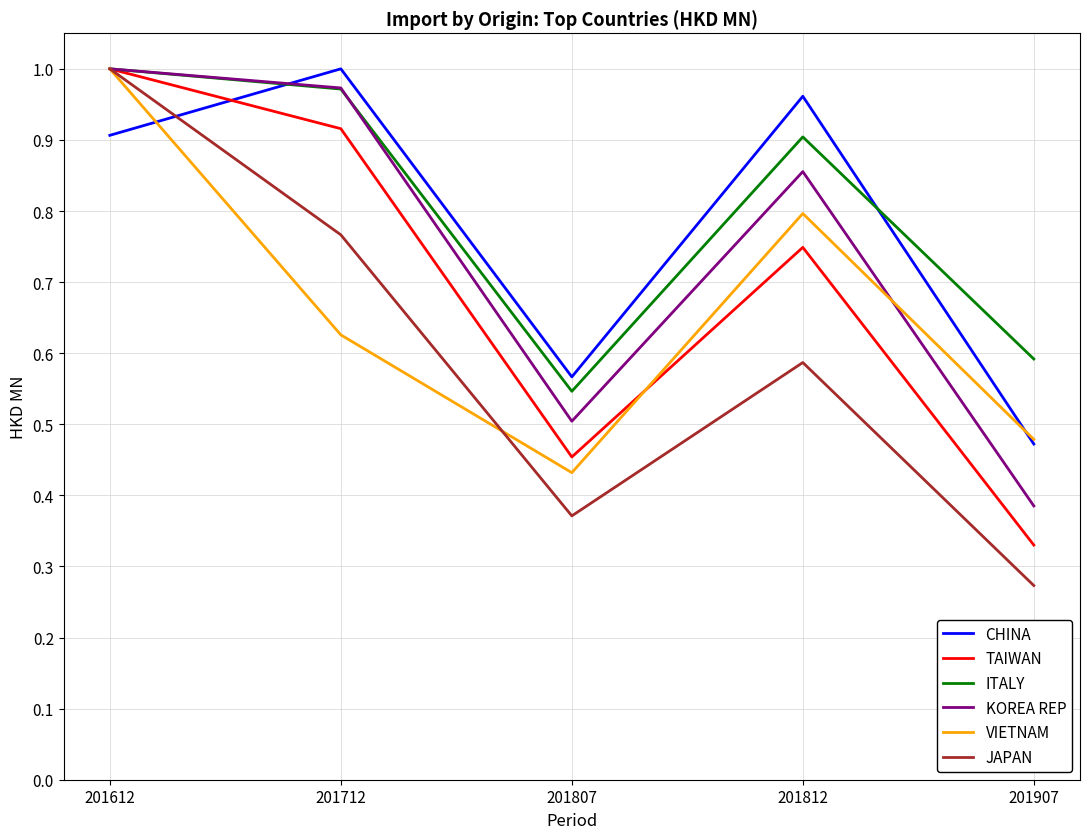

Does the chart have visible grid lines?

Yes